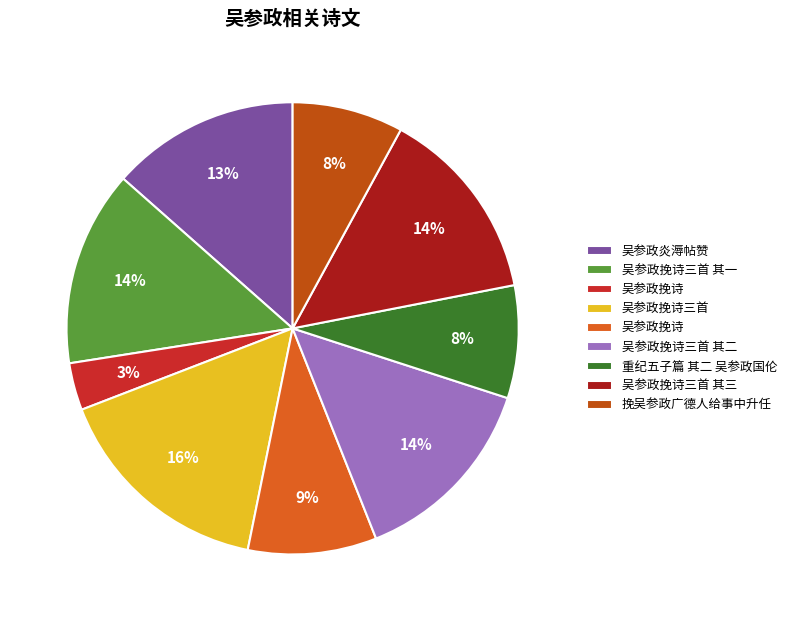

How many segments does this pie chart have?

9